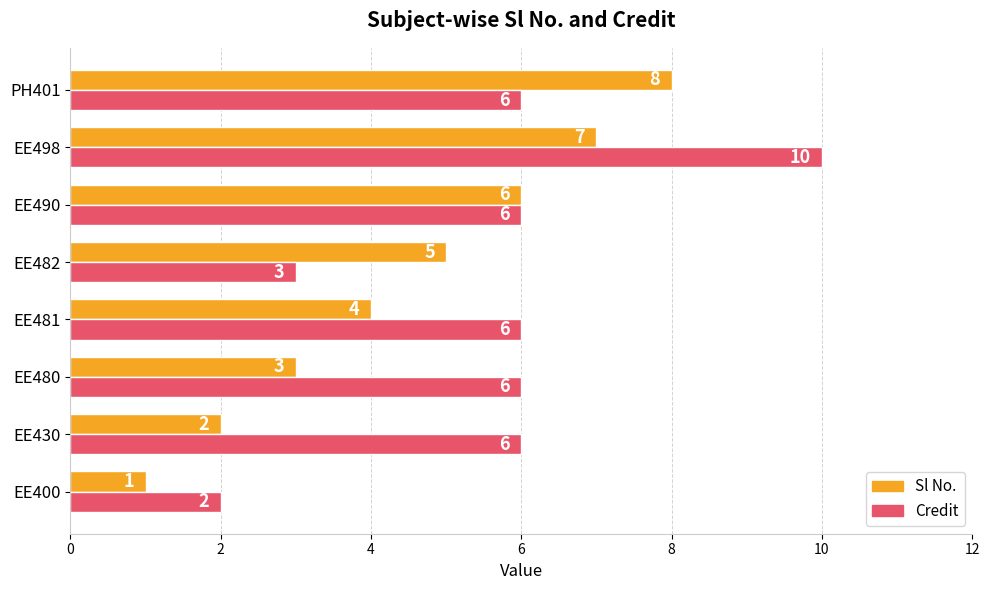

What is the difference between the Sl No. values at EE482 and EE430?

3